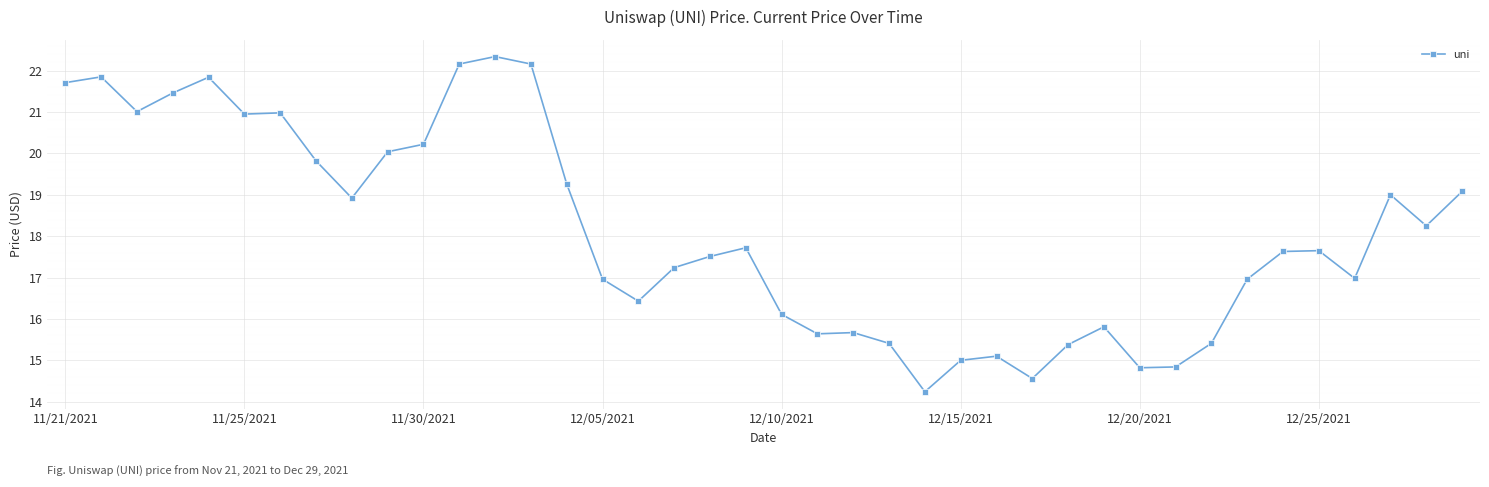

What is the sum of all values?

724.1